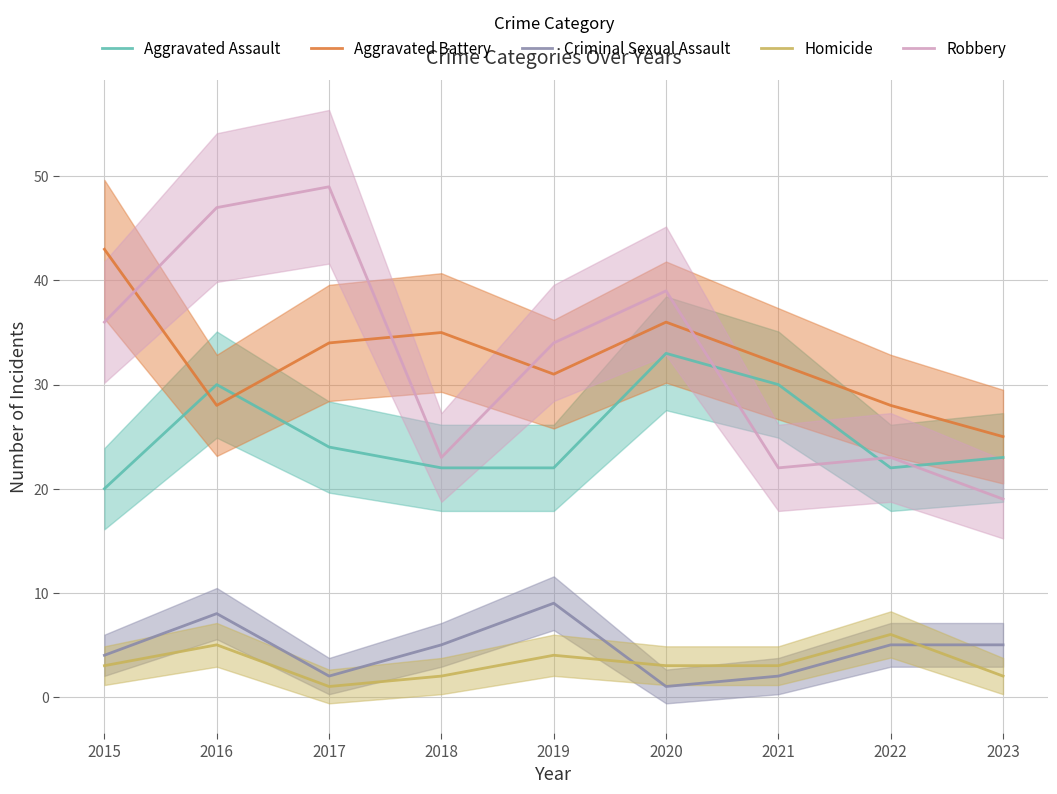

True or false: Robbery has more than 1 points higher than both neighbors.

True